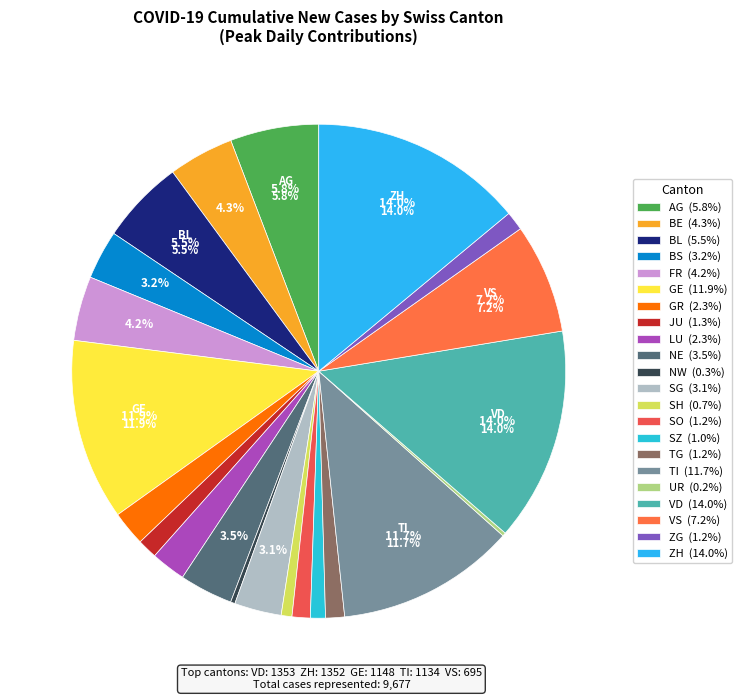

How many segments does this pie chart have?

22